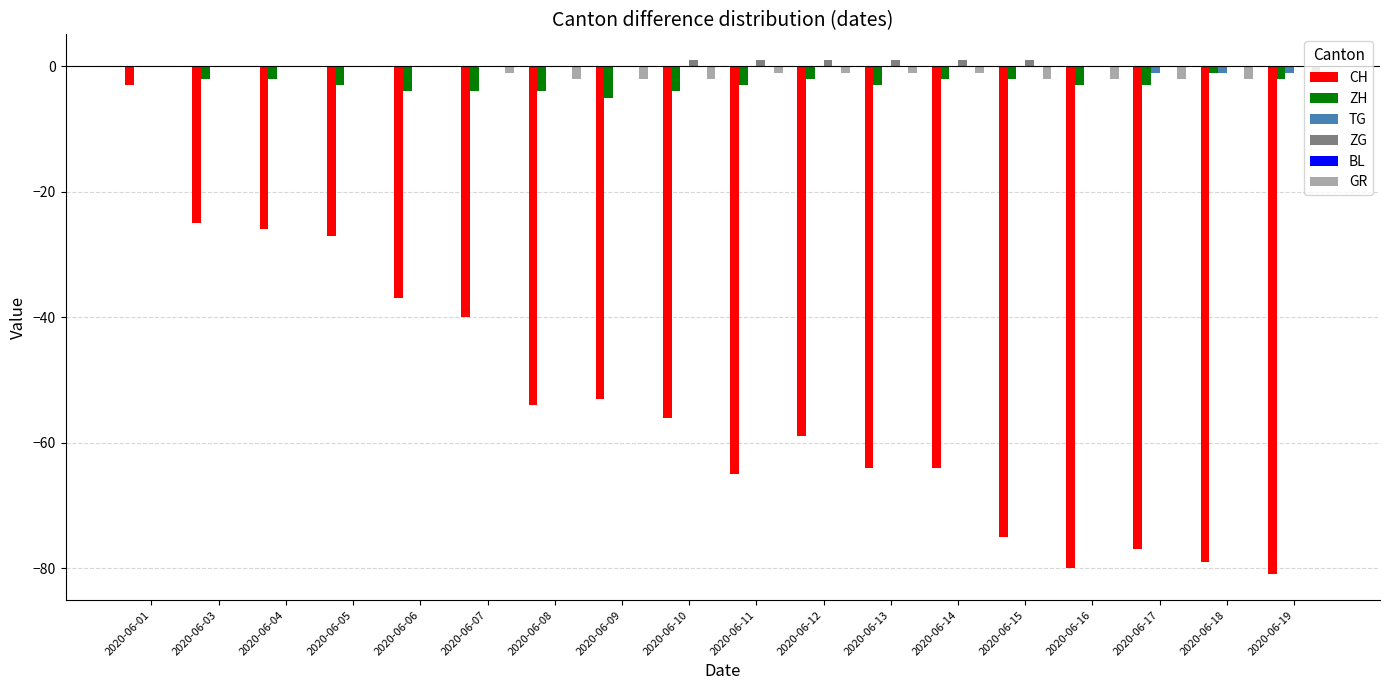

Does the chart contain stacked bars?

No